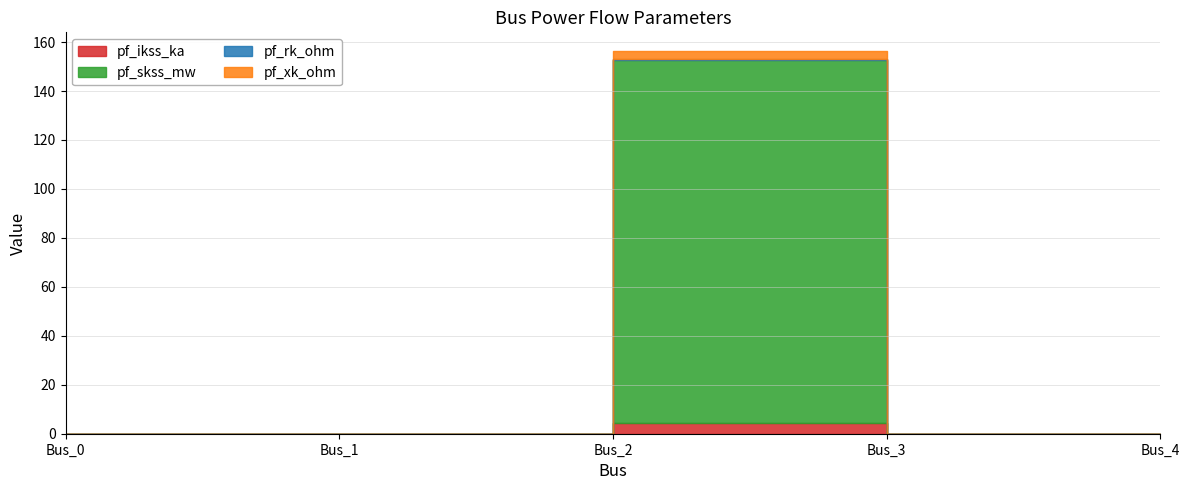

What is the maximum value shown in the chart?

148.4